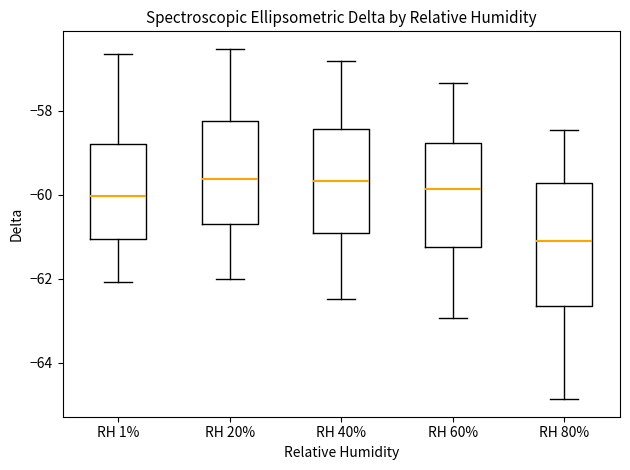

Reading left to right, read every box against the y-axis: the position of its median line, the range the box covers, and the ends of its whiskers. The values are not printed on the chart, so give them approximately, as read against the axis.

RH 1%: median -60.0, box -61.0 to -58.8, whiskers -62.0 to -56.6
RH 20%: median -59.6, box -60.8 to -58.2, whiskers -62.0 to -56.6
RH 40%: median -59.6, box -61.0 to -58.4, whiskers -62.4 to -56.8
RH 60%: median -59.8, box -61.2 to -58.8, whiskers -63.0 to -57.4
RH 80%: median -61.2, box -62.6 to -59.8, whiskers -64.8 to -58.4